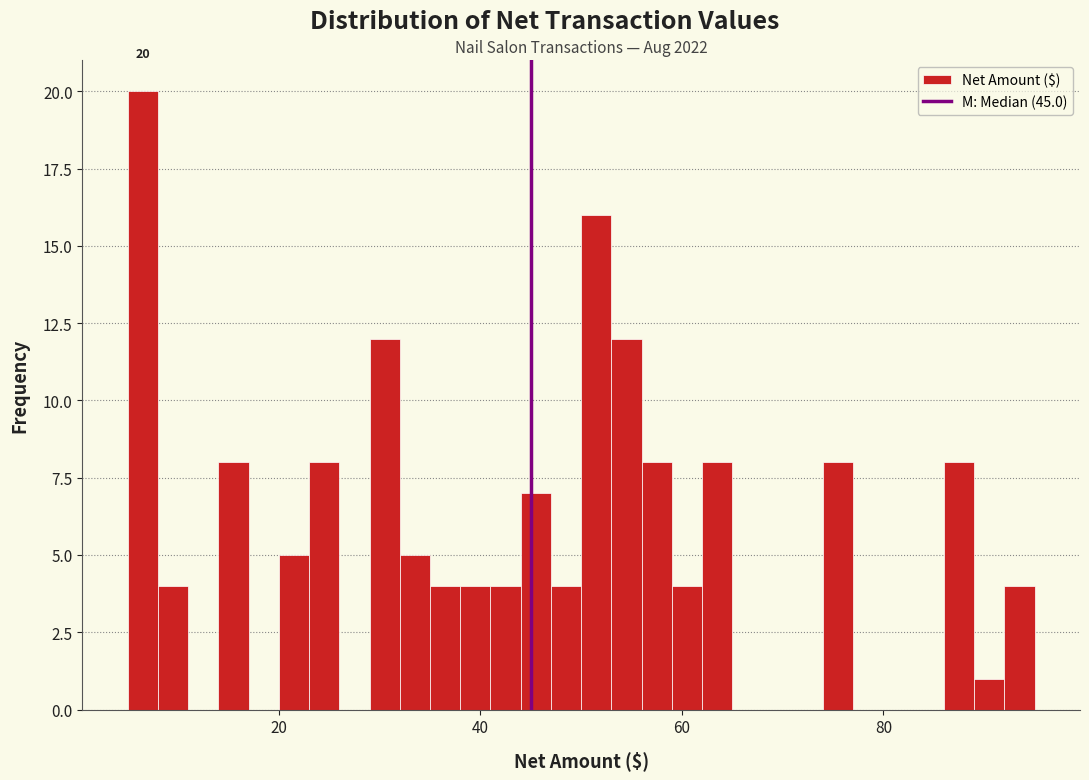

Read against the x-axis, roughly where is the centre of the tallest bar?

6